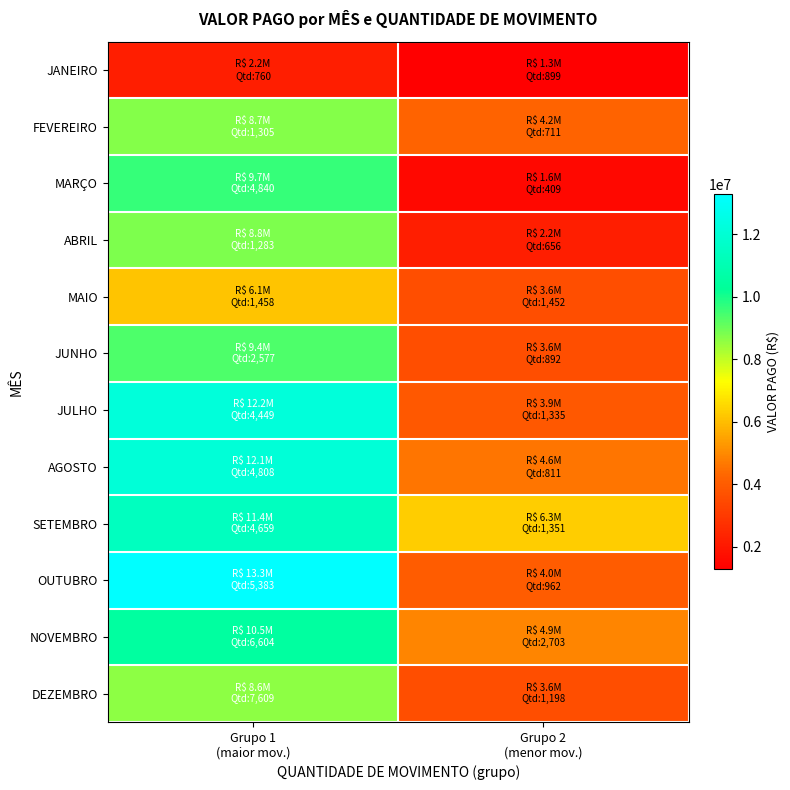

Rank the series by their maximum value, from lowest to highest.

JANEIRO, MAIO, DEZEMBRO, FEVEREIRO, ABRIL, JUNHO, MARÇO, NOVEMBRO, SETEMBRO, AGOSTO, JULHO, OUTUBRO